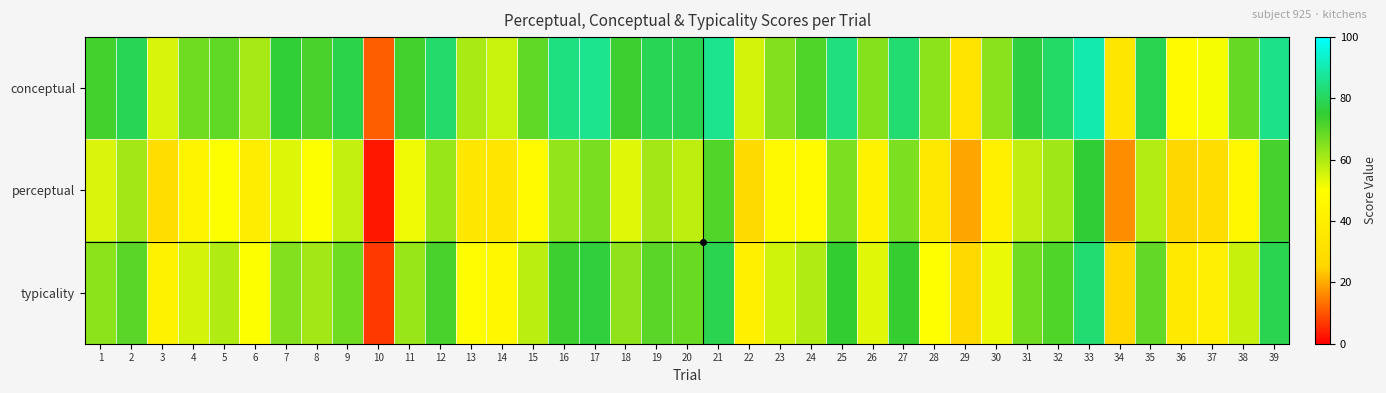

At which category is the sum across all series the highest?

33